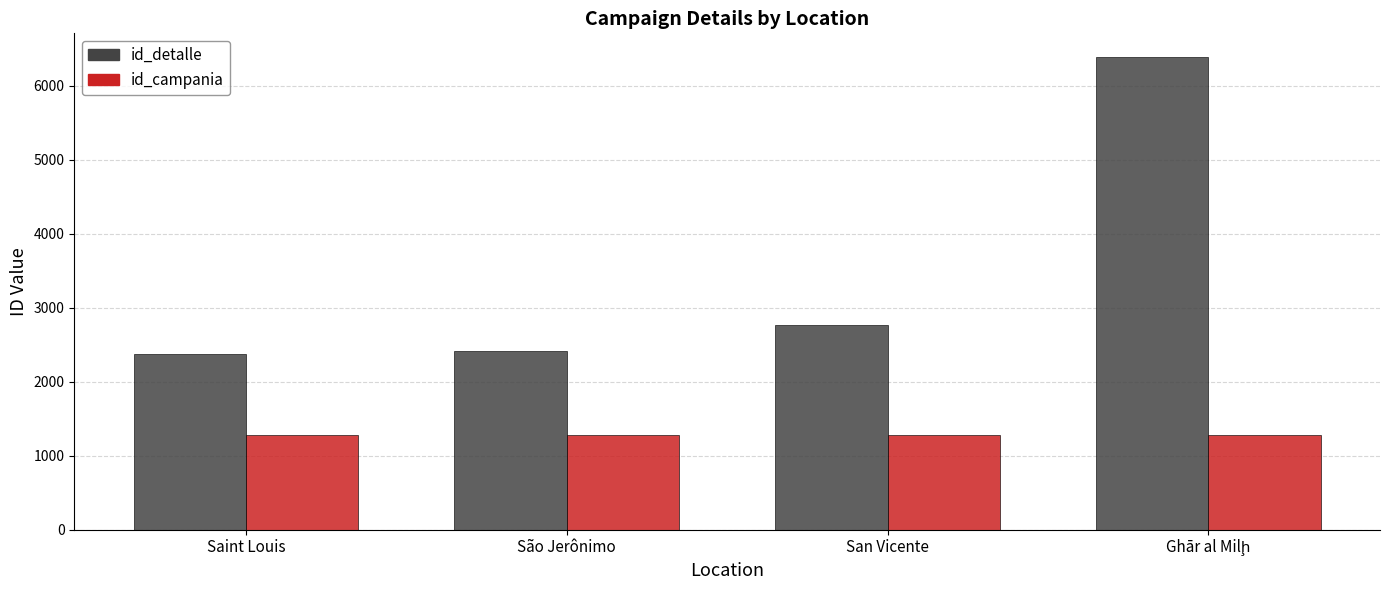

Reading left to right, what are all the values shown in this chart?

id_detalle: 2369	2418	2771	6387
id_campania: 1273	1273	1273	1273